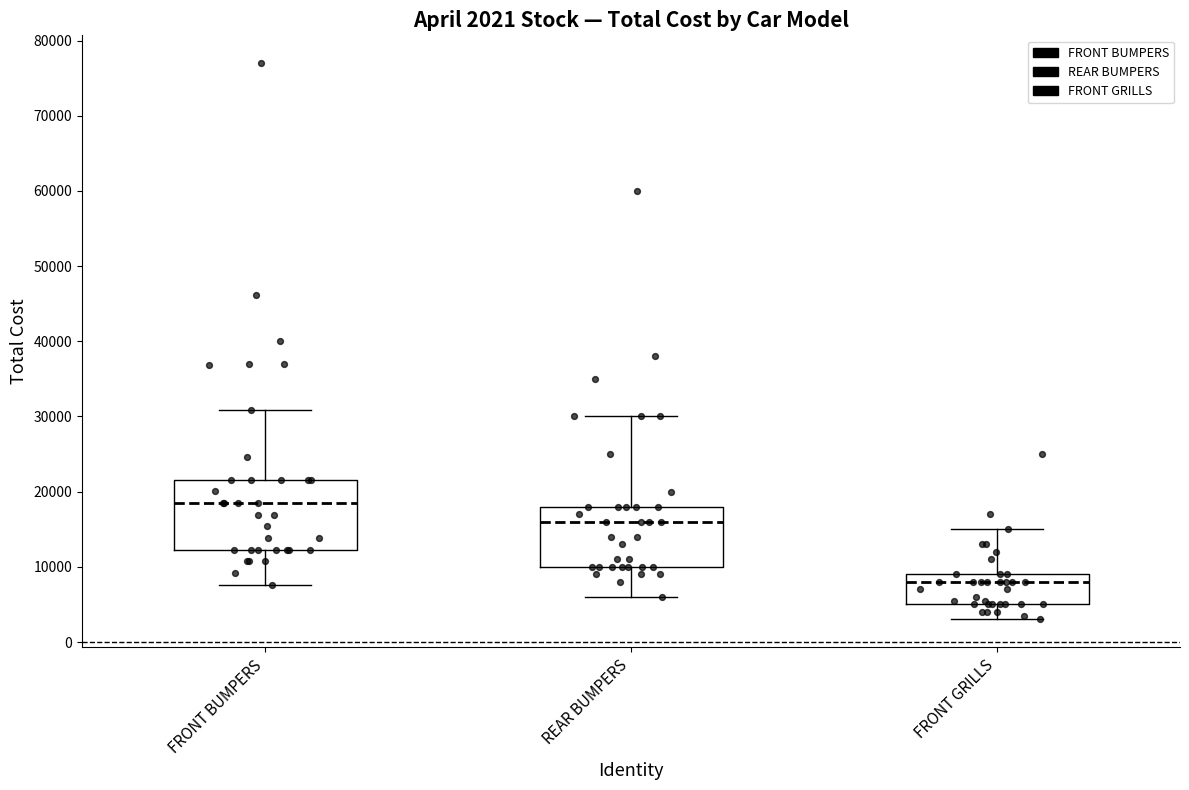

Which box's median line is the highest?

FRONT BUMPERS